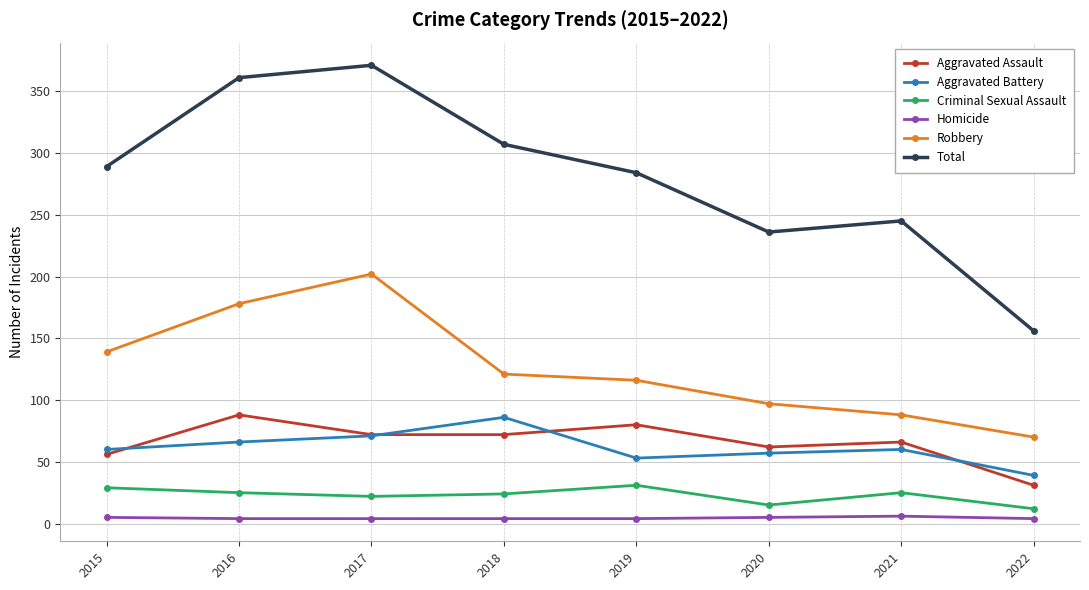

Does the chart have visible grid lines?

Yes